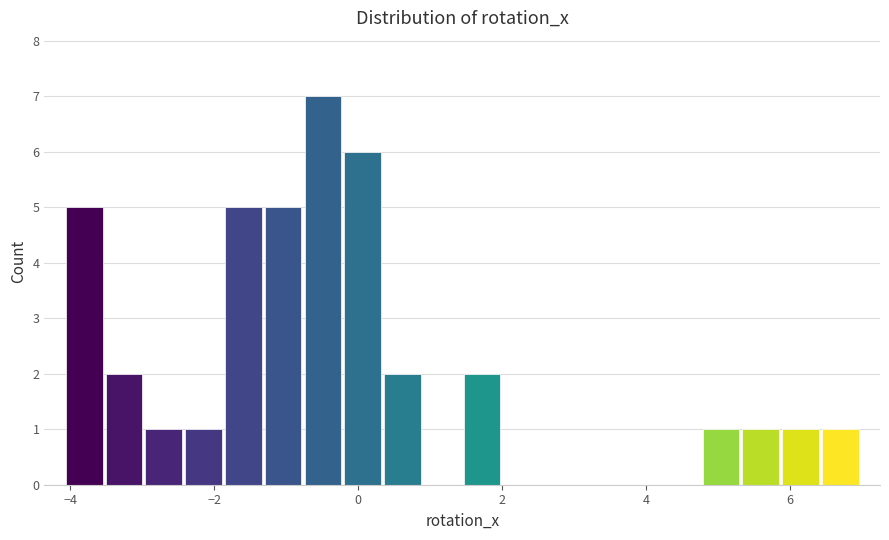

Around what value on the x-axis is the tallest bar? Give the approximate position of its centre, as read against the axis.

-0.4